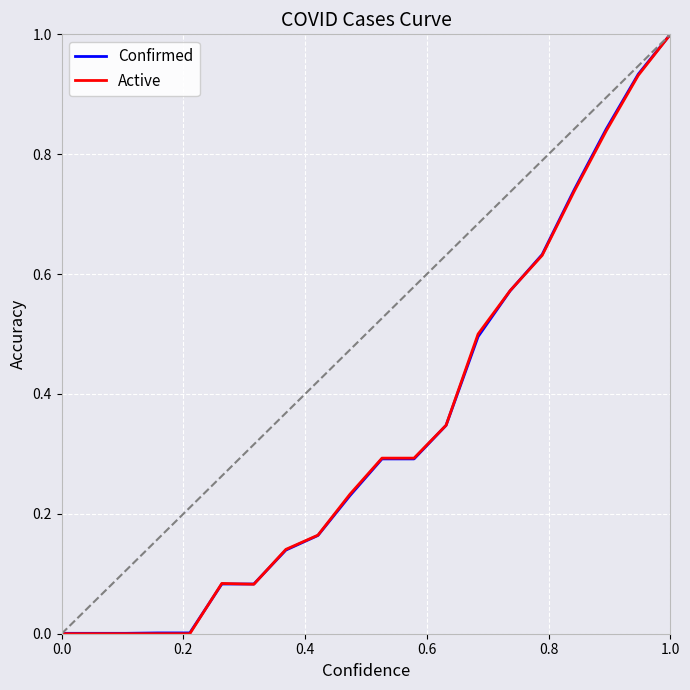

Which series has the widest spread of values?

Active